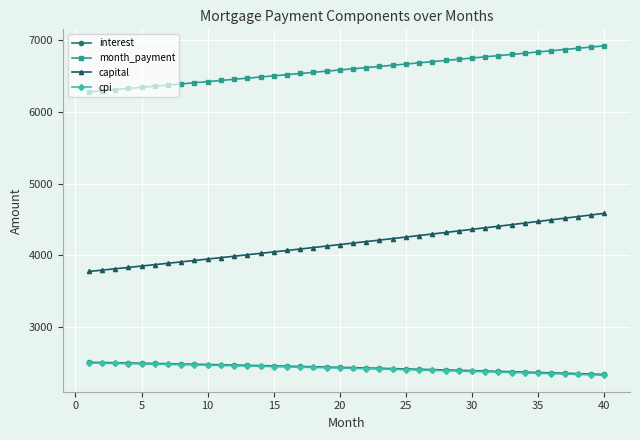

What is the maximum value shown in the chart?

6921.6